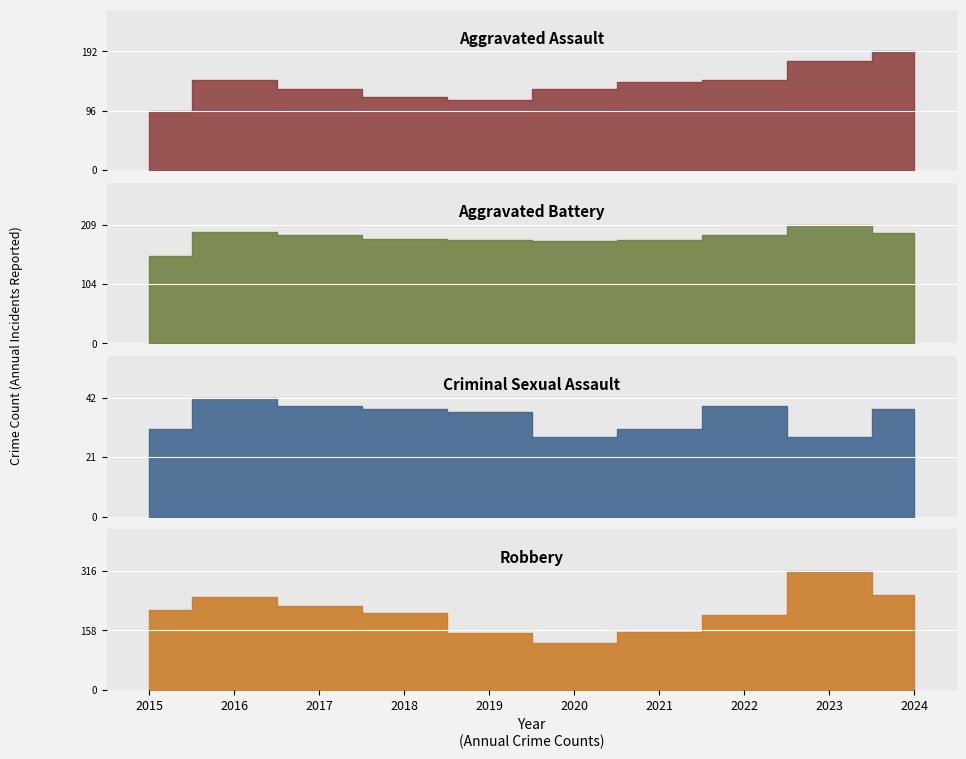

At how many categories does at least one series exceed 48?

10